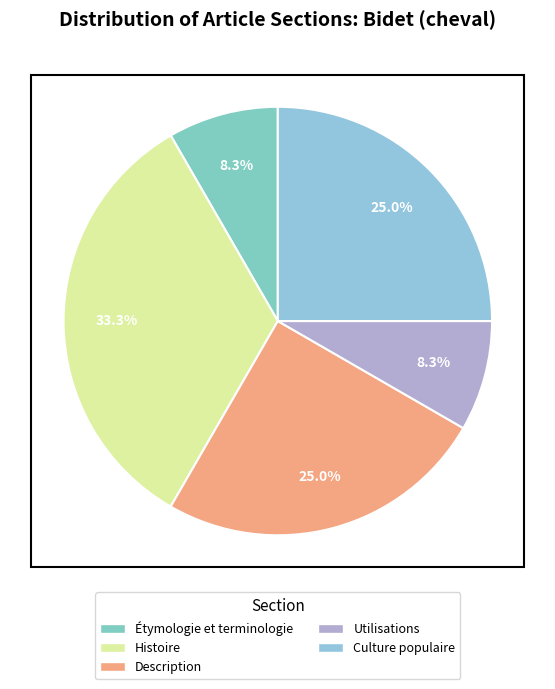

To the nearest percent, what is the difference between the Histoire and Description slice percentages?

8%